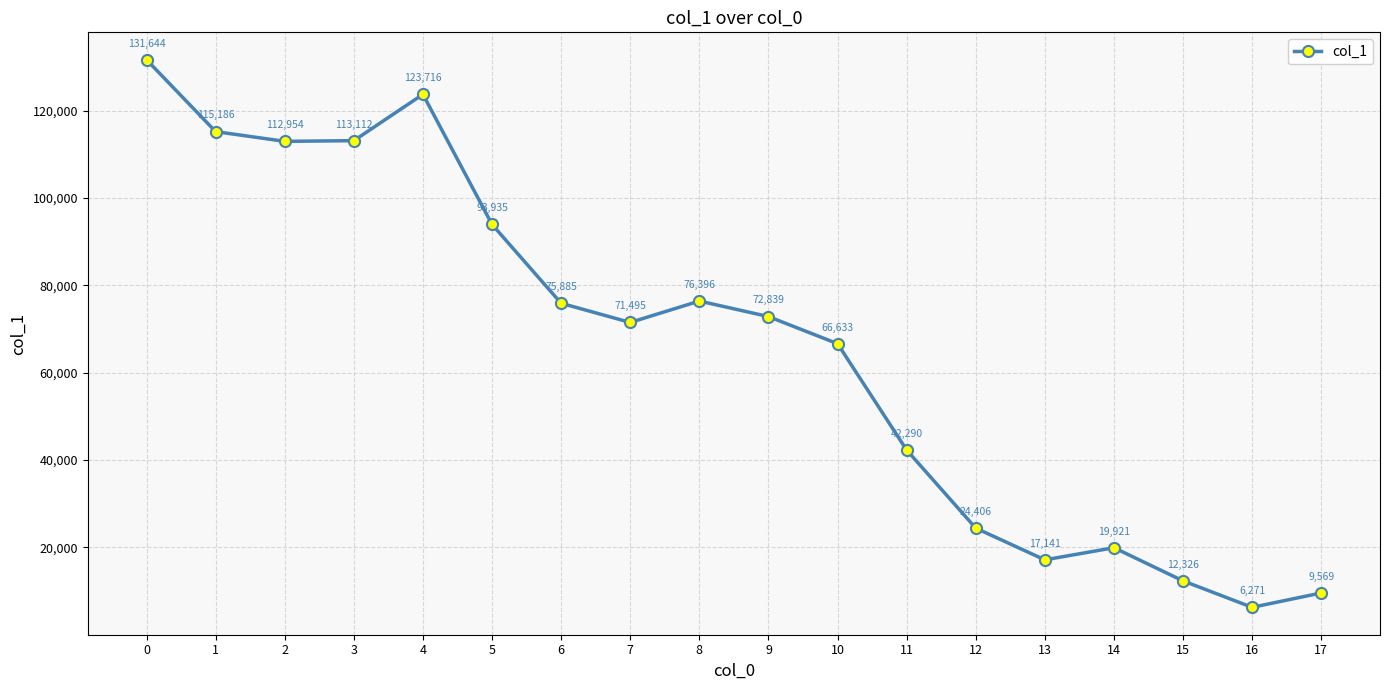

What is the smallest value displayed?

6271